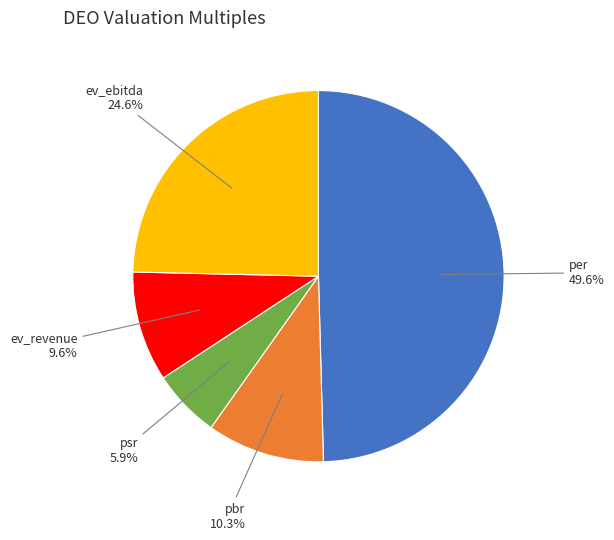

Does any single category account for the majority?

No